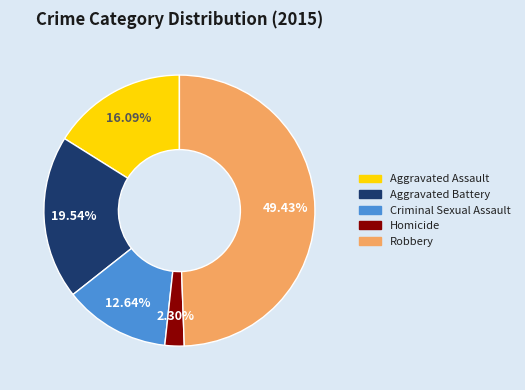

Which slice is the largest?

Robbery